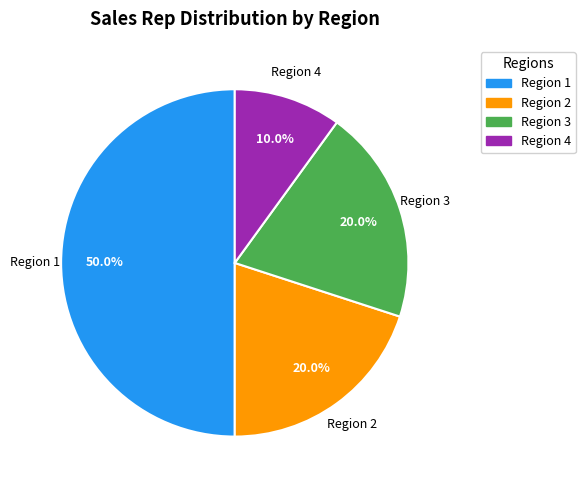

How many slices are in this pie chart?

4